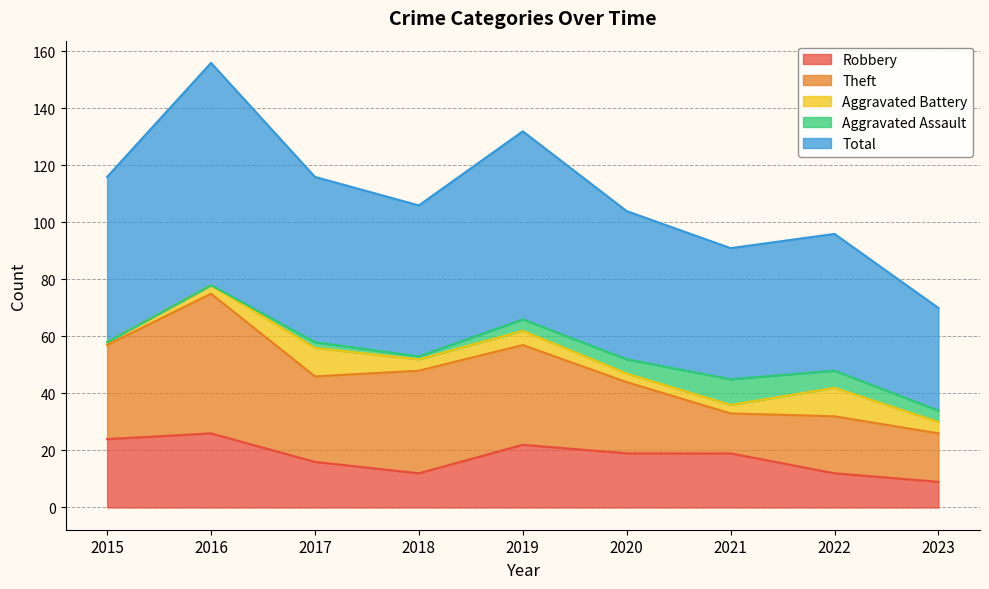

Is the value of Aggravated Battery at 2017 greater than the value of Total at 2017?

No